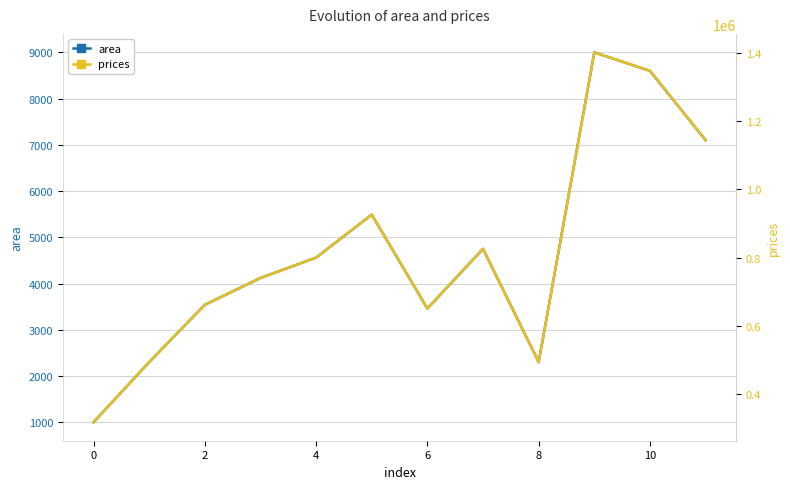

Is this an area chart (filled region under the line)?

No